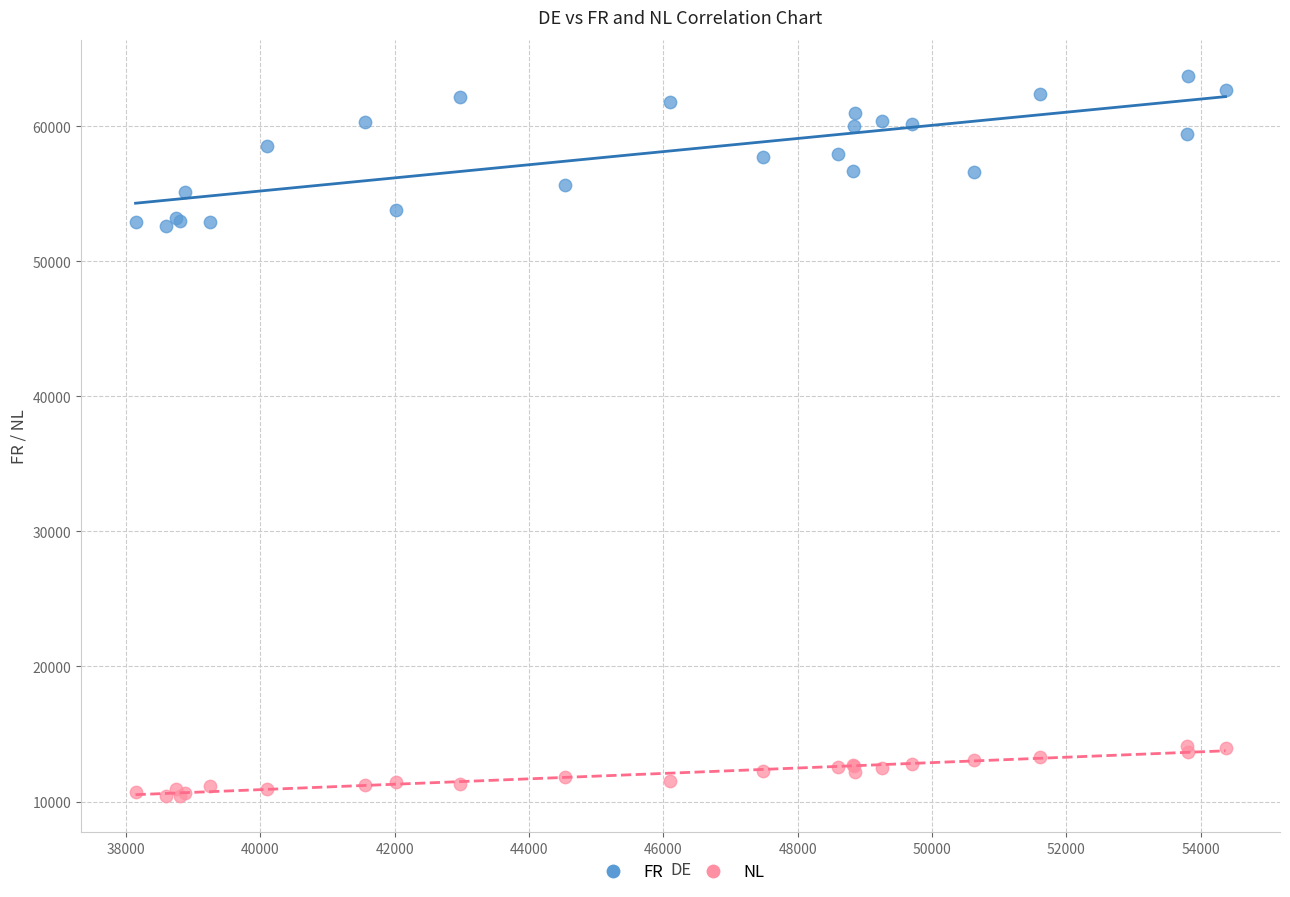

What are all the series names shown in the legend?

FR, NL